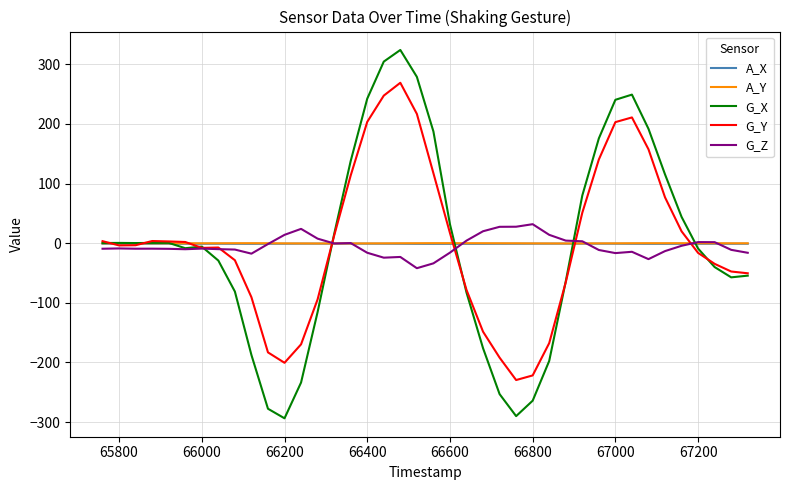

What are all the series names shown in the legend?

A_X, A_Y, G_X, G_Y, G_Z